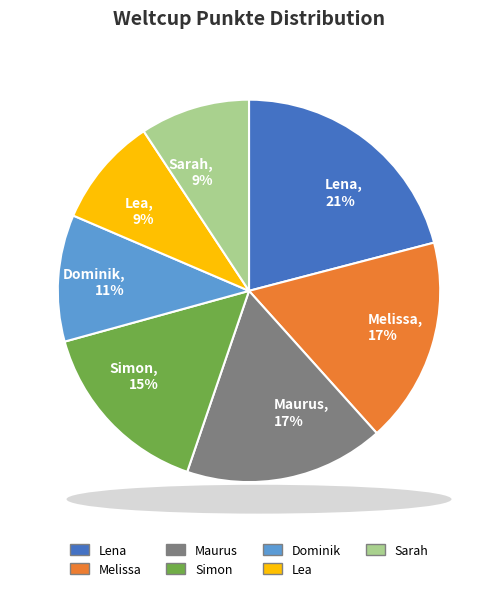

Which has a higher value, Maurus or Simon?

Maurus